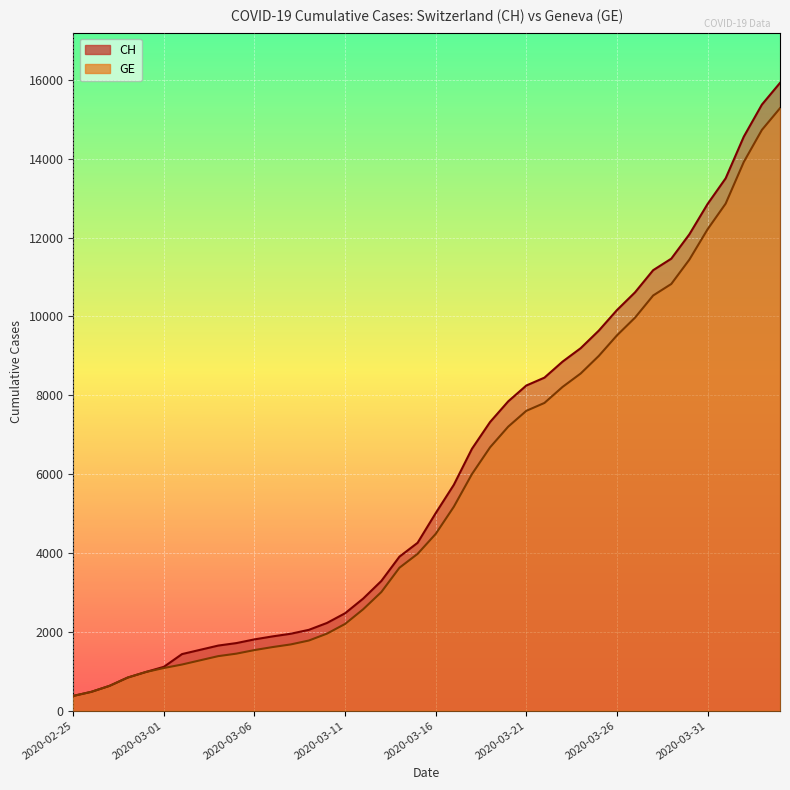

Reading left to right, what are all the values shown in this chart?

CH: 2020-02-25=375	2020-02-26=479	2020-02-27=630	2020-02-28=840	2020-02-29=981	2020-03-01=1113	2020-03-02=1436	2020-03-03=1544	2020-03-04=1652	2020-03-05=1715	2020-03-06=1809	2020-03-07=1885	2020-03-08=1952	2020-03-09=2051	2020-03-10=2226	2020-03-11=2472	2020-03-12=2845	2020-03-13=3291	2020-03-14=3908	2020-03-15=4259	2020-03-16=5012	2020-03-17=5731	2020-03-18=6644	2020-03-19=7323	2020-03-20=7847	2020-03-21=8249	2020-03-22=8449	2020-03-23=8855	2020-03-24=9196	2020-03-25=9642	2020-03-26=10162	2020-03-27=10613	2020-03-28=11175	2020-03-29=11467	2020-03-30=12086	2020-03-31=12852	2020-04-01=13505	2020-04-02=14561	2020-04-03=15375	2020-04-04=15926
GE: 2020-02-25=375	2020-02-26=479	2020-02-27=630	2020-02-28=840	2020-02-29=981	2020-03-01=1083	2020-03-02=1171	2020-03-03=1278	2020-03-04=1384	2020-03-05=1447	2020-03-06=1538	2020-03-07=1614	2020-03-08=1681	2020-03-09=1780	2020-03-10=1955	2020-03-11=2201	2020-03-12=2574	2020-03-13=3010	2020-03-14=3627	2020-03-15=3978	2020-03-16=4485	2020-03-17=5174	2020-03-18=6002	2020-03-19=6681	2020-03-20=7205	2020-03-21=7607	2020-03-22=7807	2020-03-23=8213	2020-03-24=8554	2020-03-25=9000	2020-03-26=9520	2020-03-27=9971	2020-03-28=10533	2020-03-29=10825	2020-03-30=11444	2020-03-31=12210	2020-04-01=12863	2020-04-02=13919	2020-04-03=14733	2020-04-04=15284